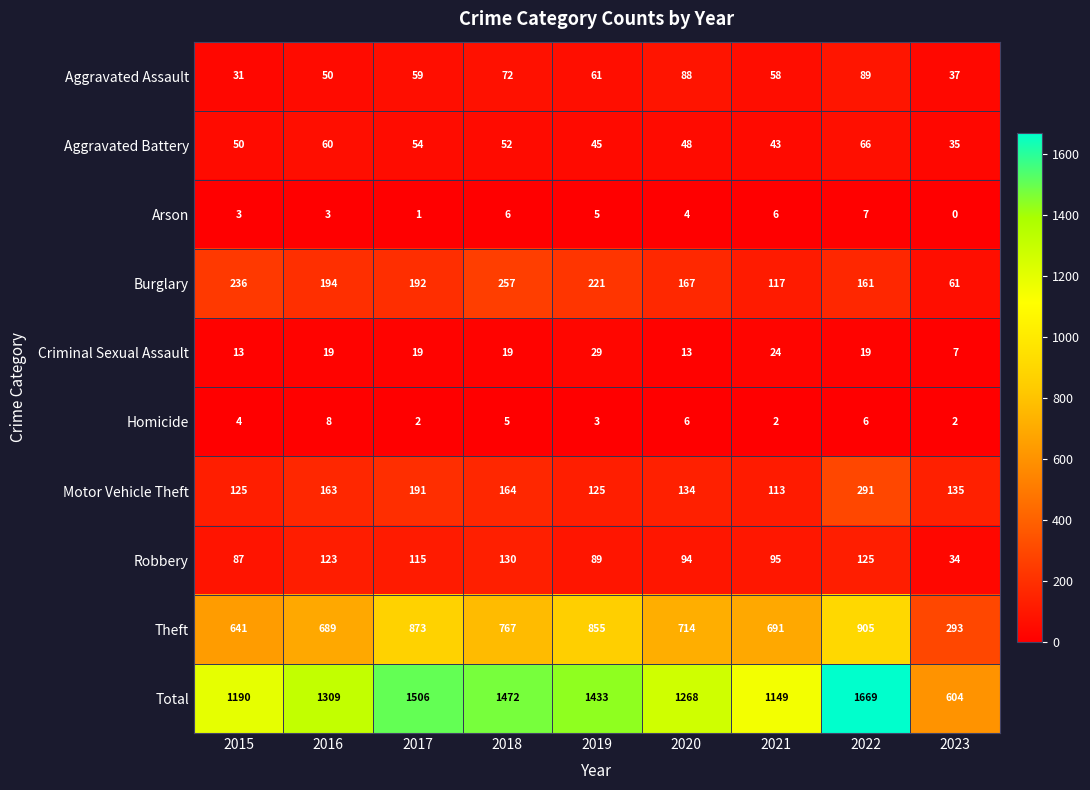

What is the greatest value displayed?

1669